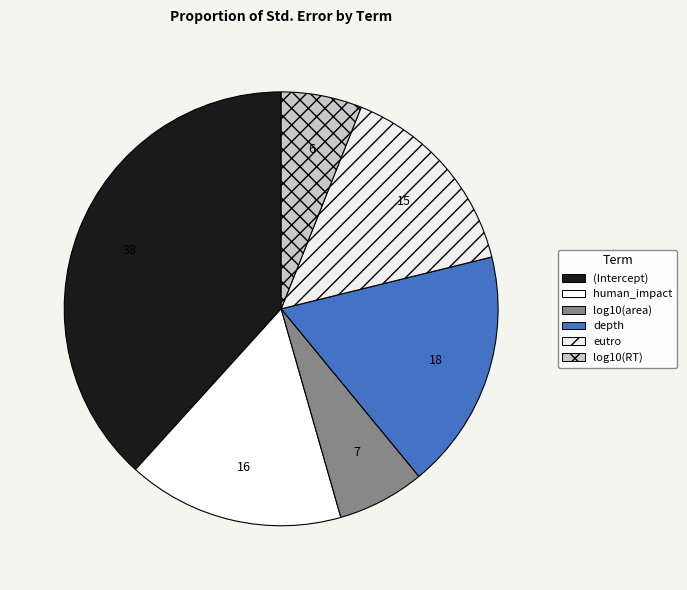

Is there any slice that represents more than half of the pie?

No